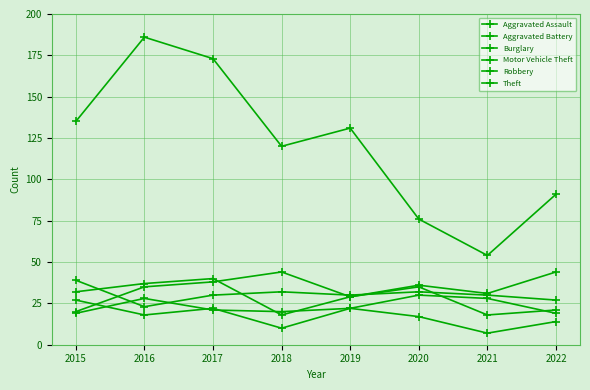

Which category has the highest value in the Aggravated Assault series?

2020